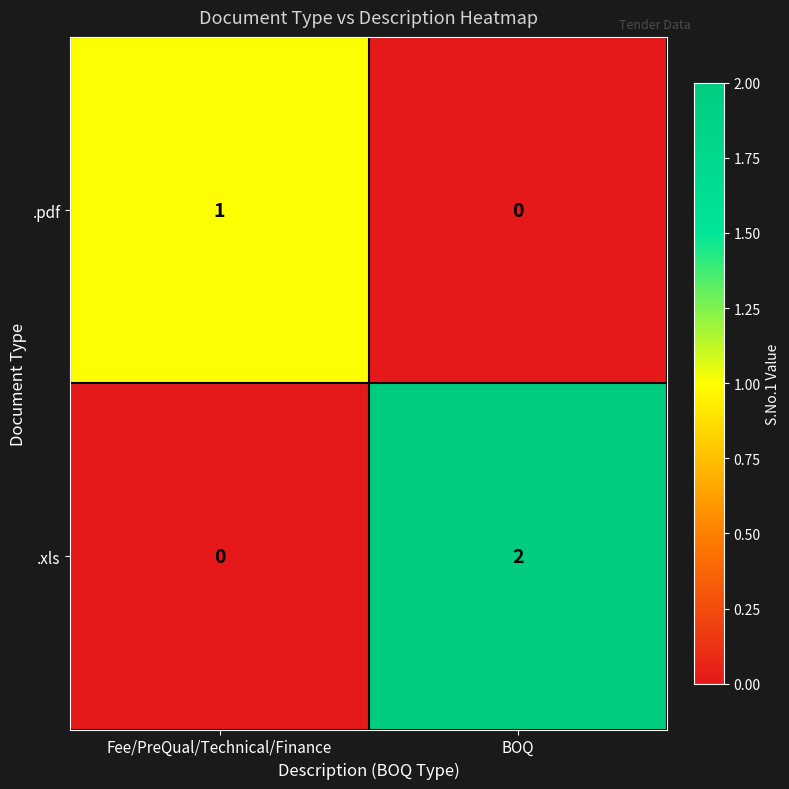

The .xls series shows 2 at BOQ. True or false?

True